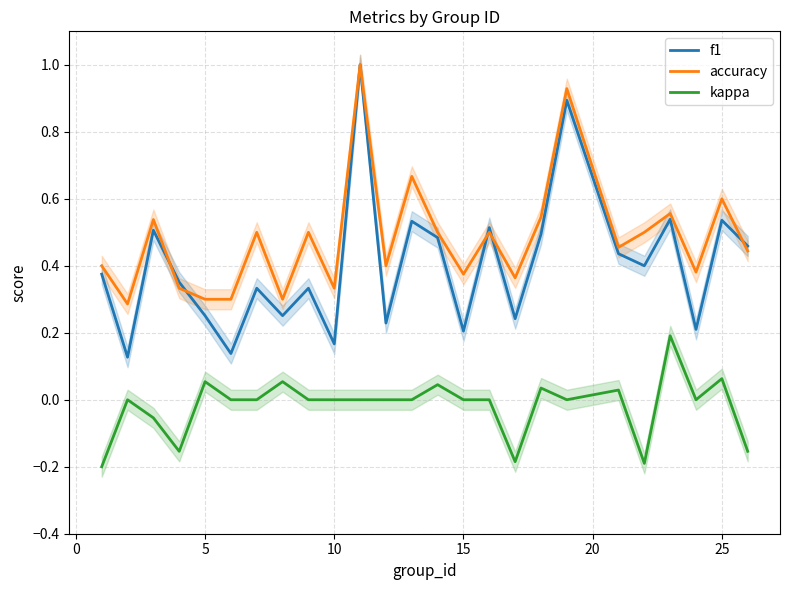

What is the average value of the f1 series?

0.4